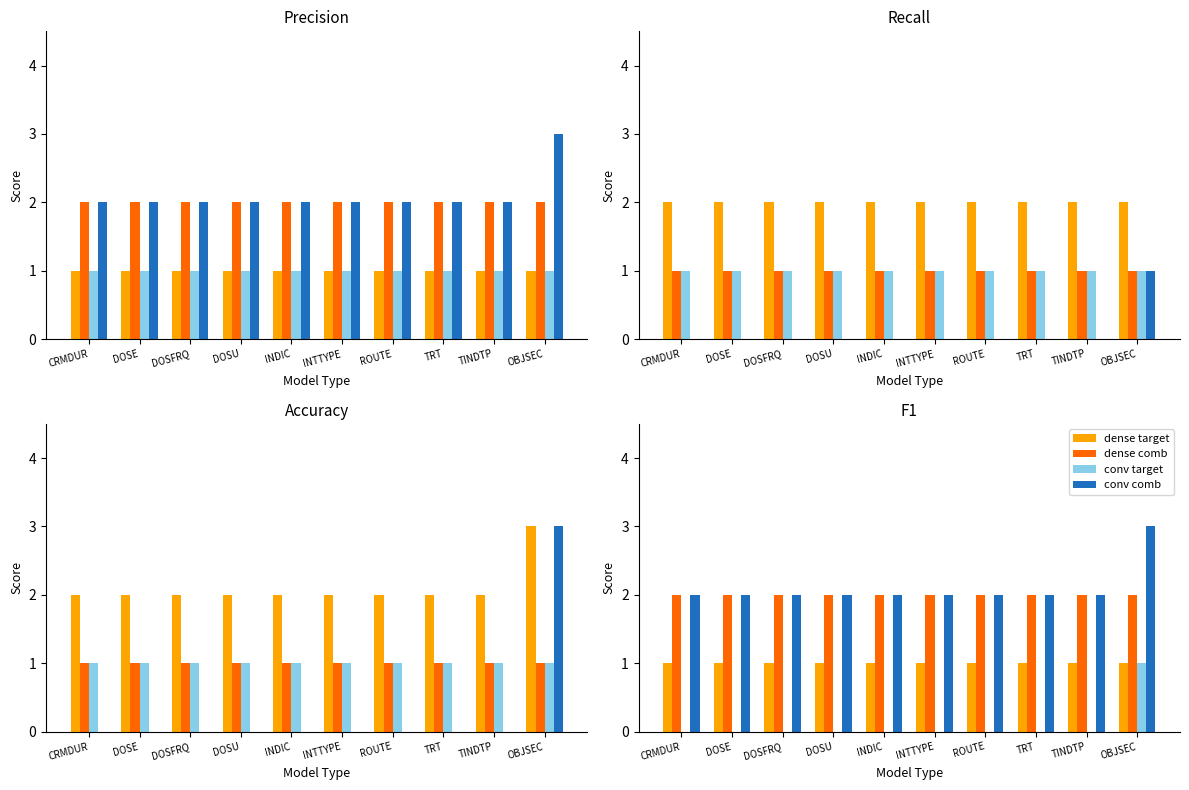

Is it true that conv comb equals 0 at DOSU?

False